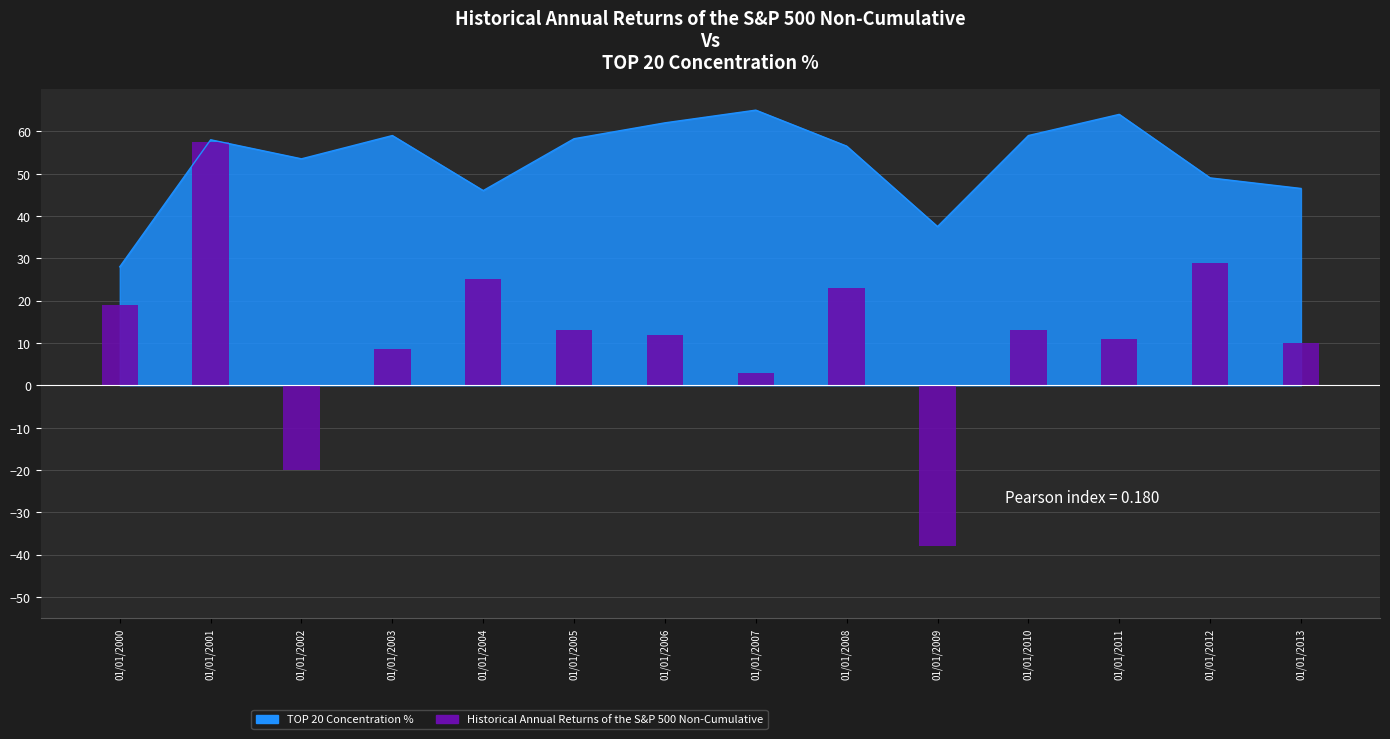

Reading right to left, list all the values displayed in this chart.

10.0	29.0	11.0	13.0	-38.0	23.0	3.0	12.0	13.0	25.0	8.5	-20.0	57.5	19.0